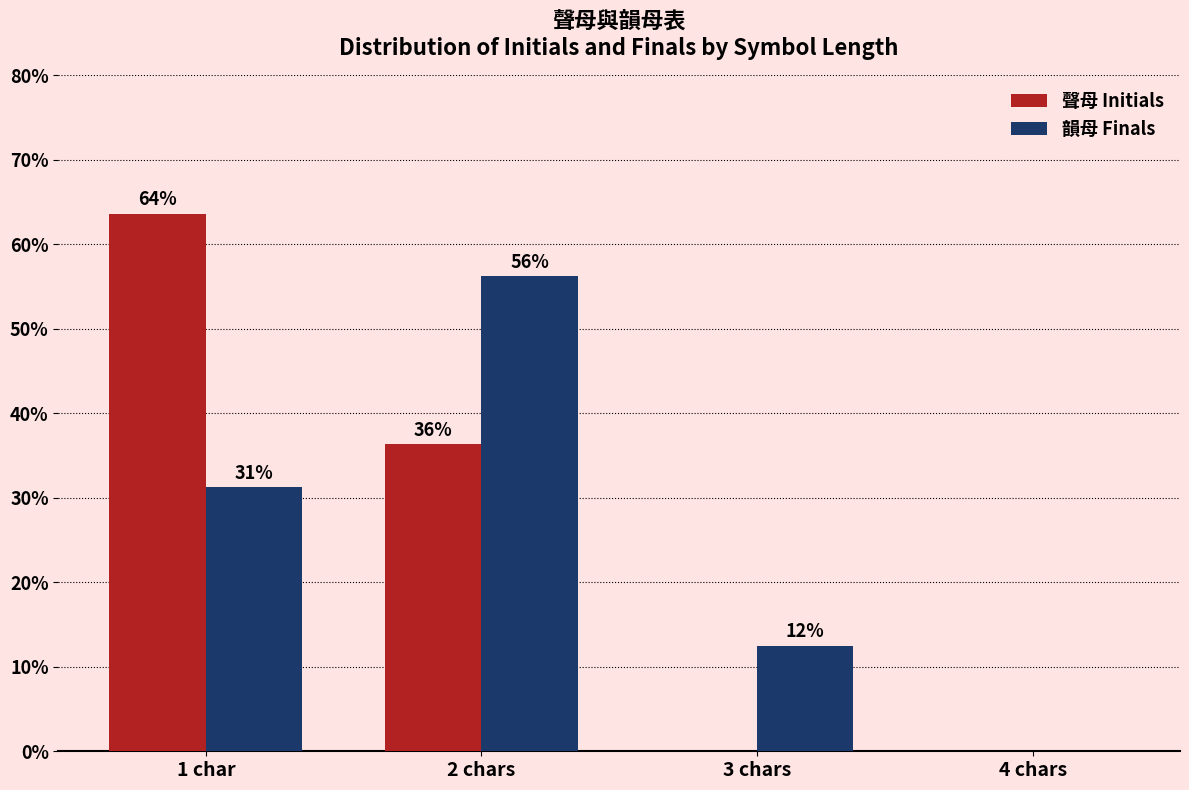

What are all the series names shown in the legend?

聲母 Initials, 韻母 Finals